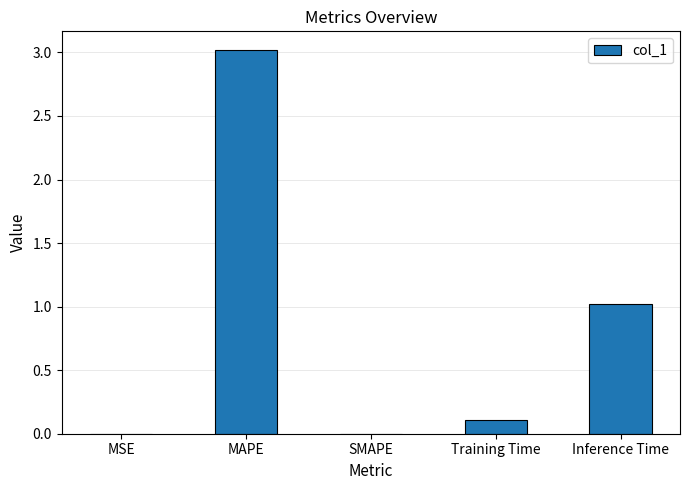

How many series are shown in this chart?

1